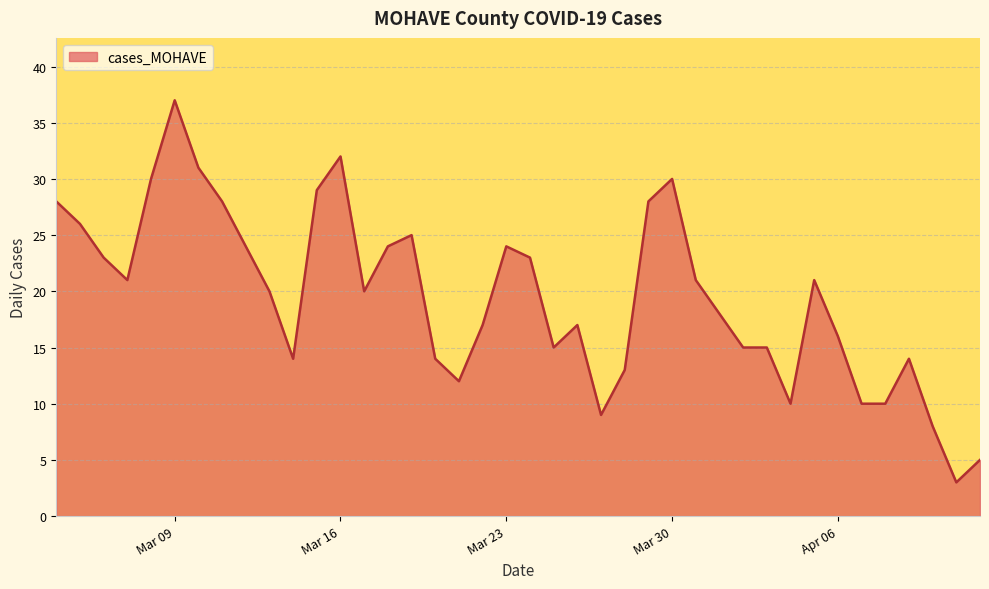

True or false: there are more than 2 points higher than both neighbors.

True